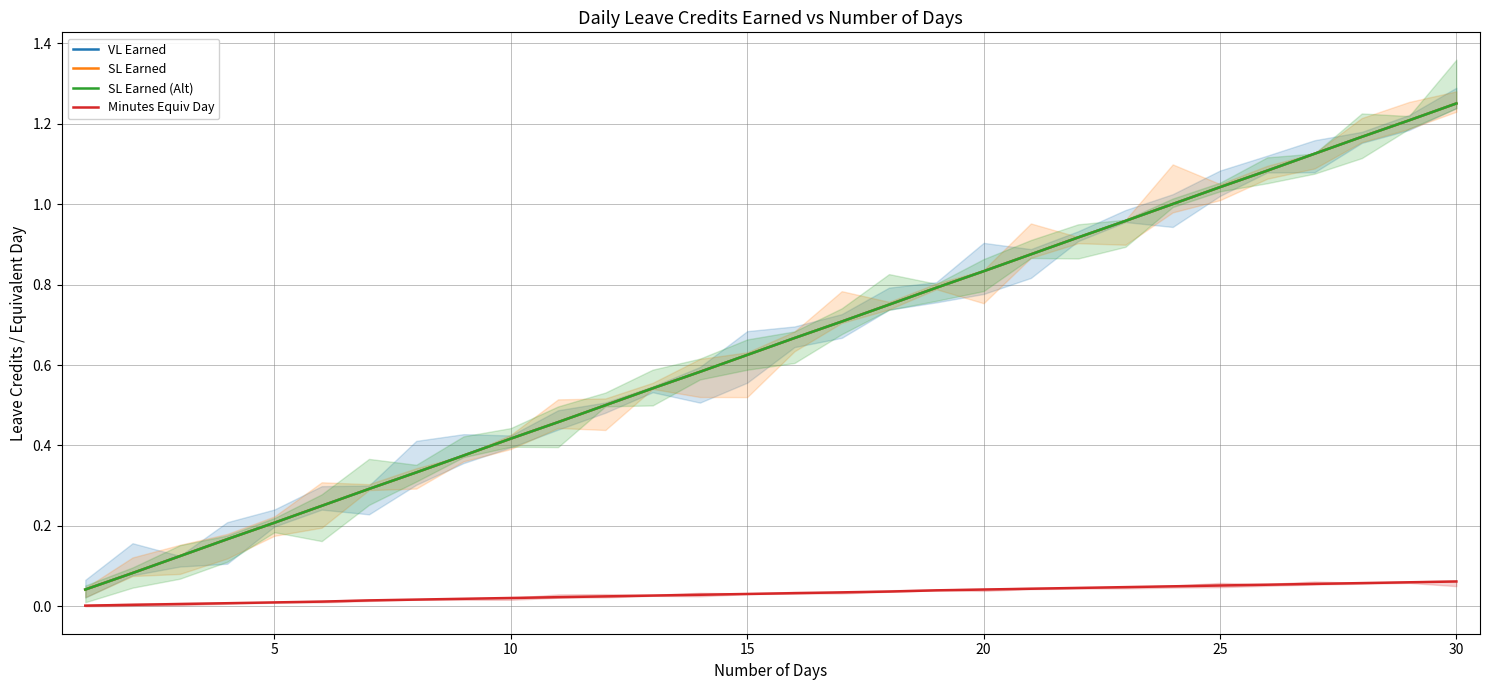

True or false: SL Earned (Alt) has a value of 0.1 at 0.

False